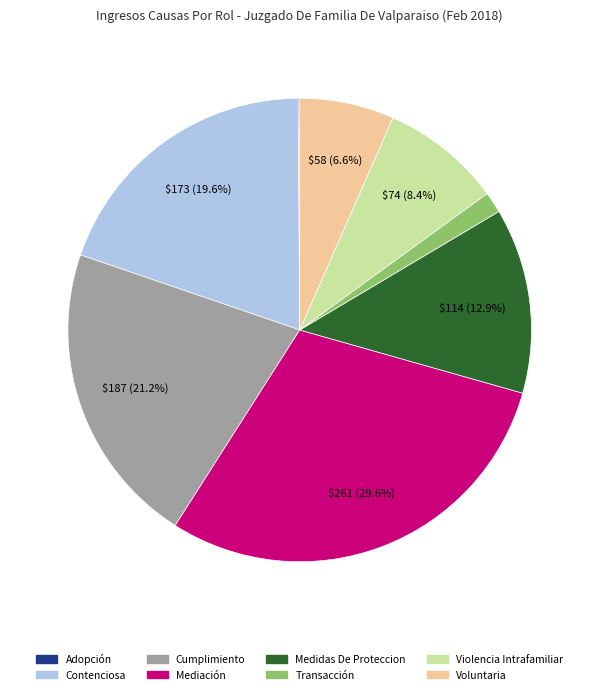

Combined, do Violencia Intrafamiliar and Mediación account for over 50%?

No